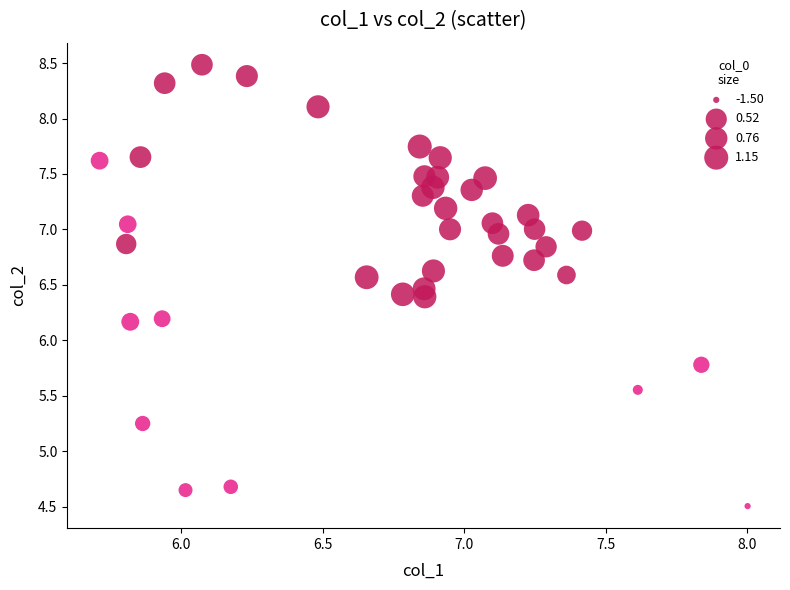

What is the range of X values (max minus min)?

2.3